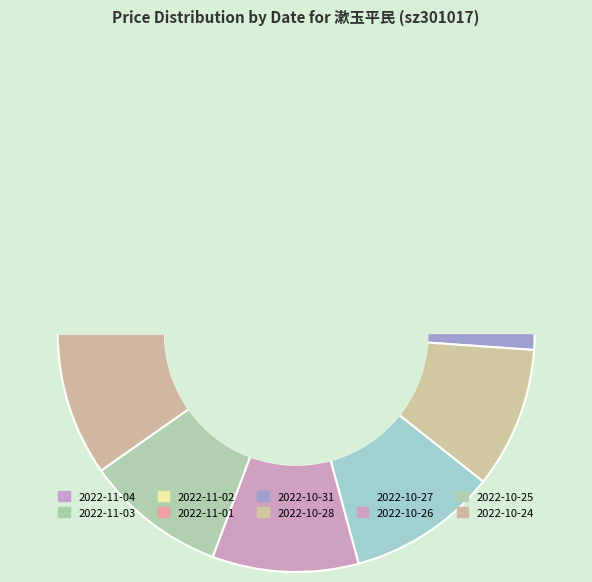

What is the change in value from 2022-10-31 to 2022-10-28?

-0.3